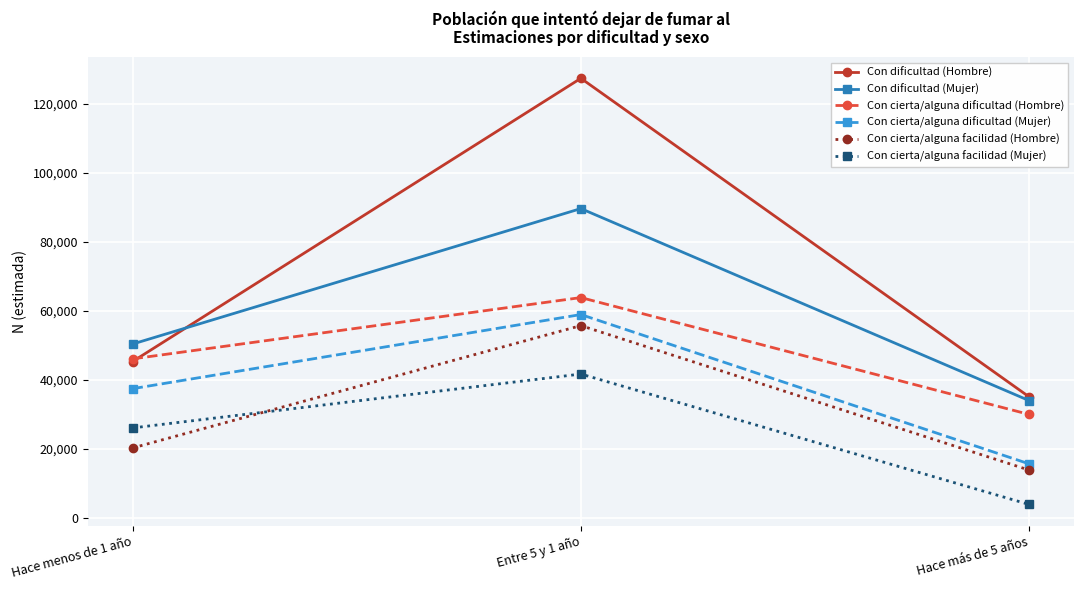

Does the chart have visible grid lines?

Yes